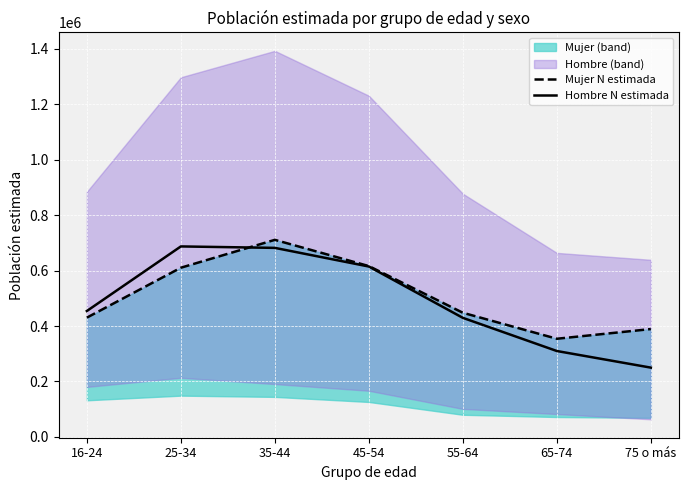

What is the label of the 4th point from the left?

45-54